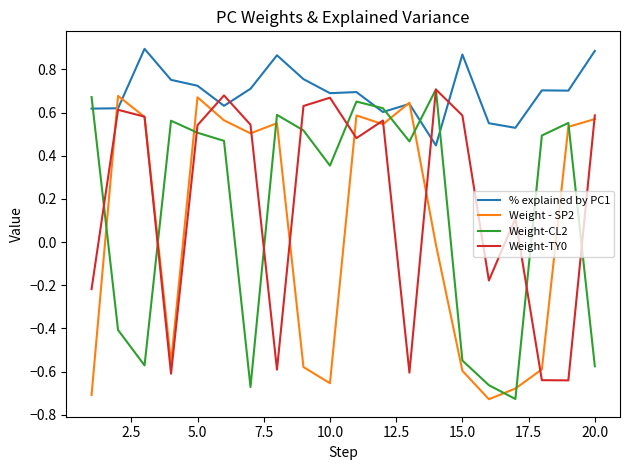

Count the number of data series in this chart.

4